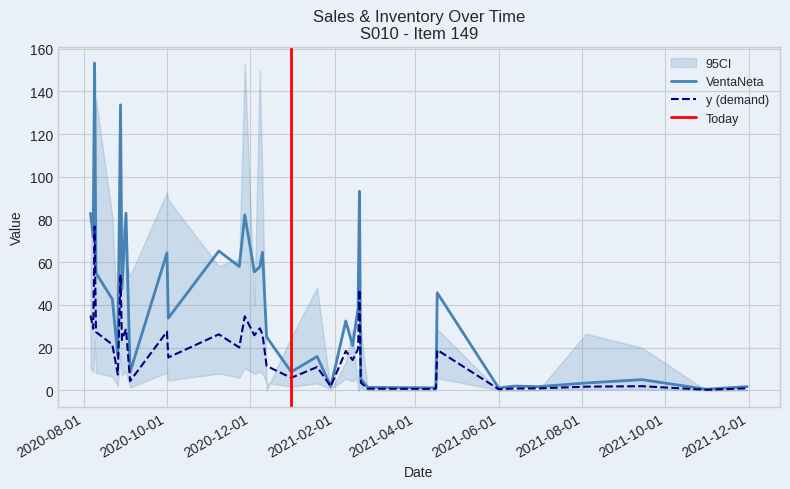

What is the sum of all VentaNeta values?

1483.8